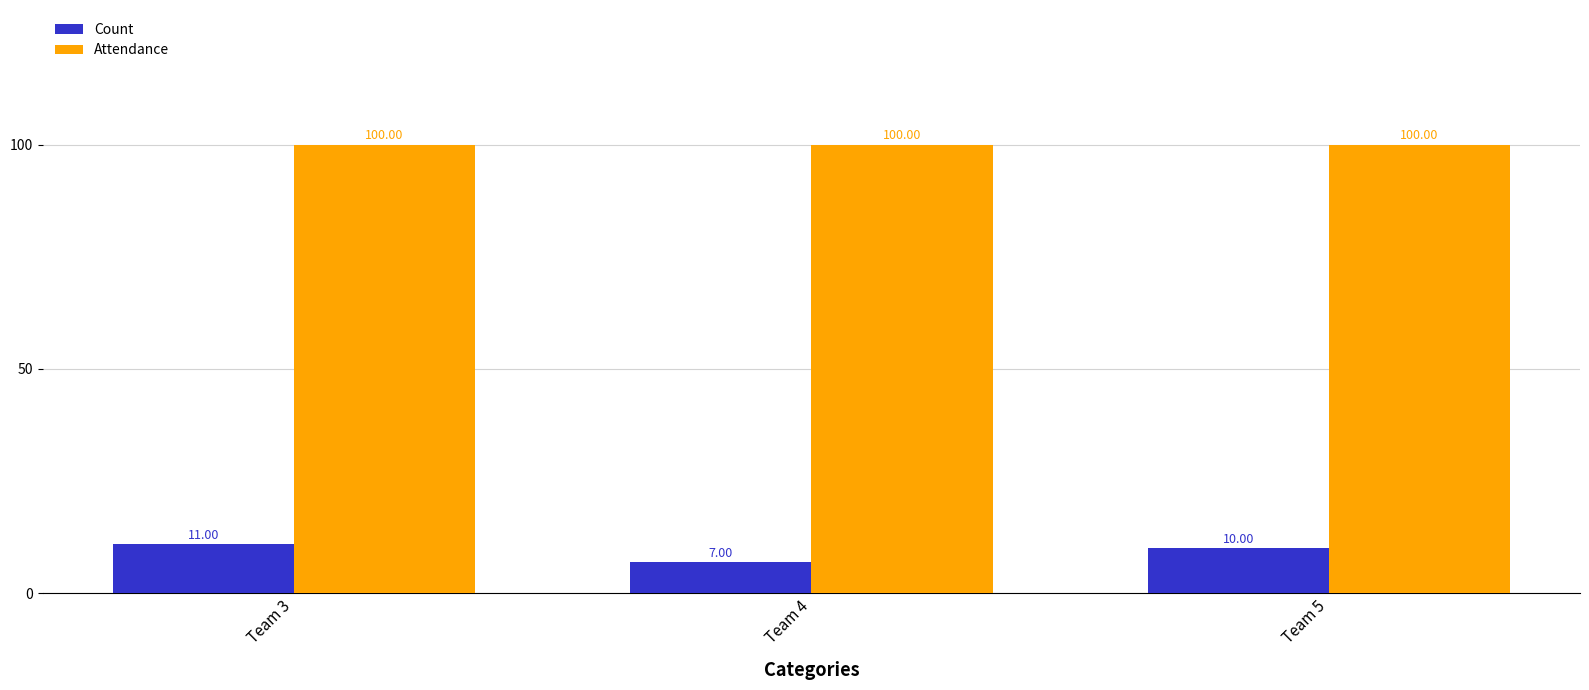

Are the bars grouped side by side (vs. stacked)?

Yes